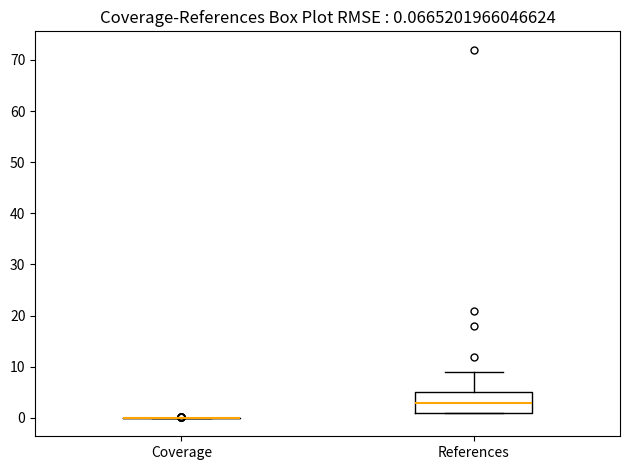

Which box is the tallest, from its lower edge to its upper edge?

References